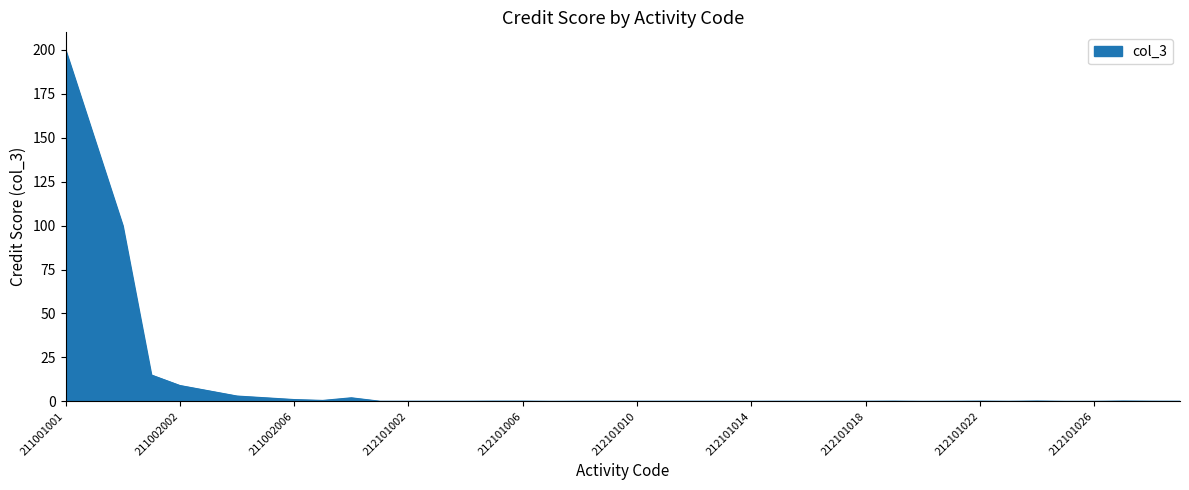

What is the difference between the second highest and minimum values?

150.0